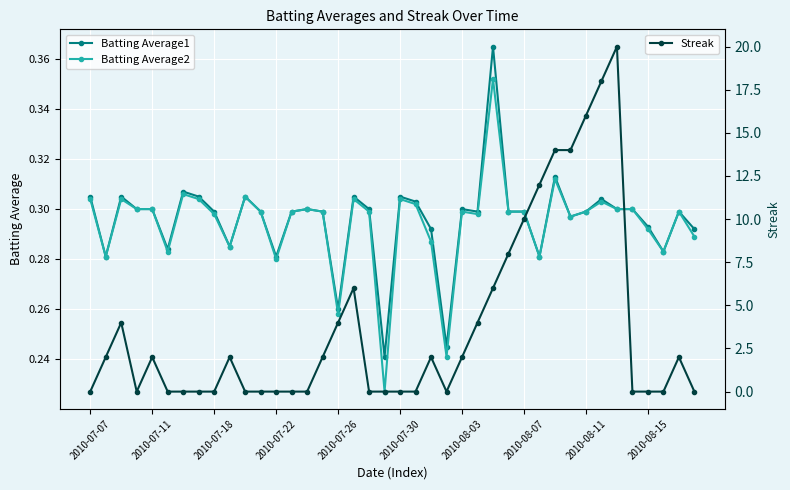

Count the Batting Average2 values in the range 0 to 1.

40